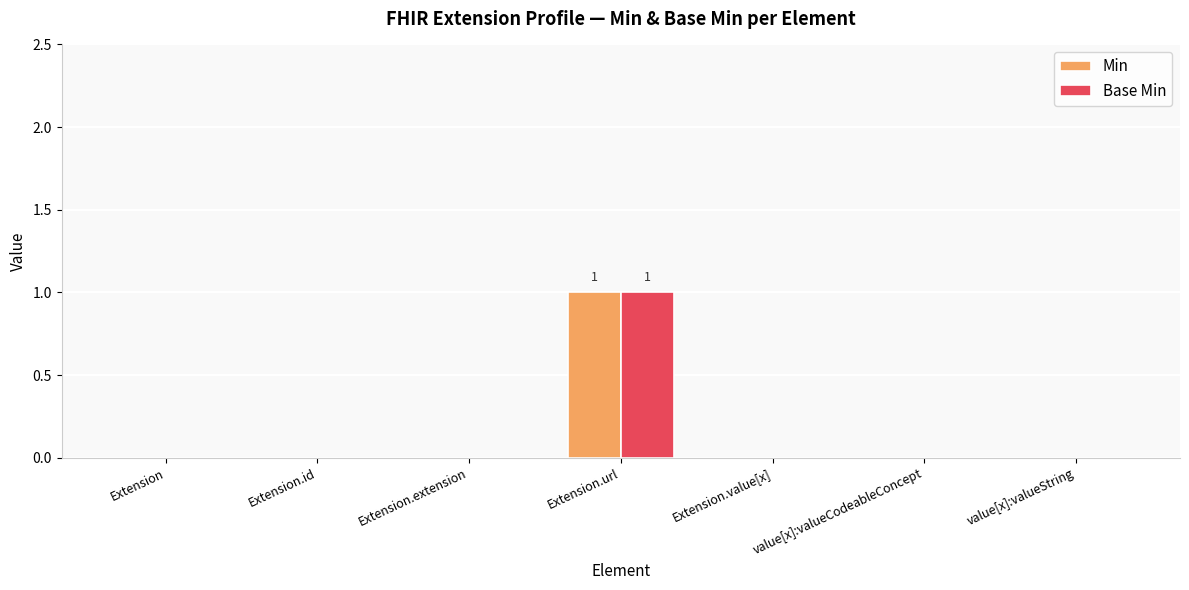

The Min series shows 0 at value[x]:valueCodeableConcept. True or false?

True